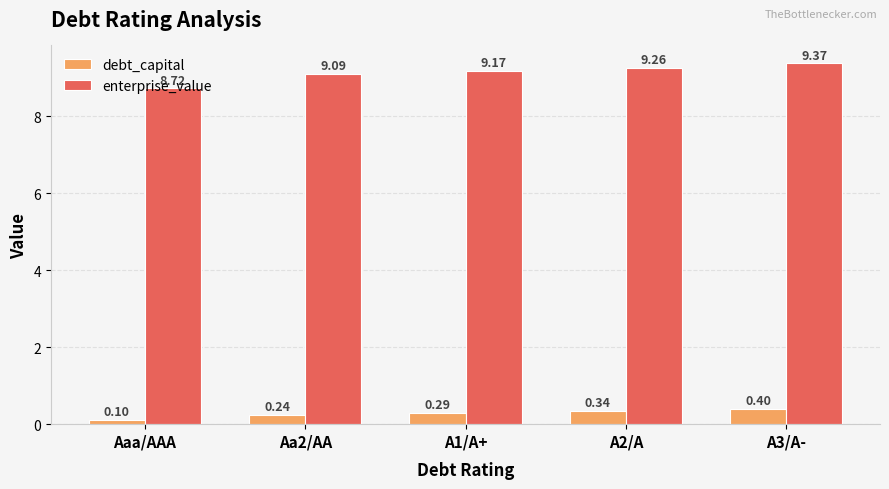

Which series changed the most between Aa2/AA and A2/A?

enterprise_value